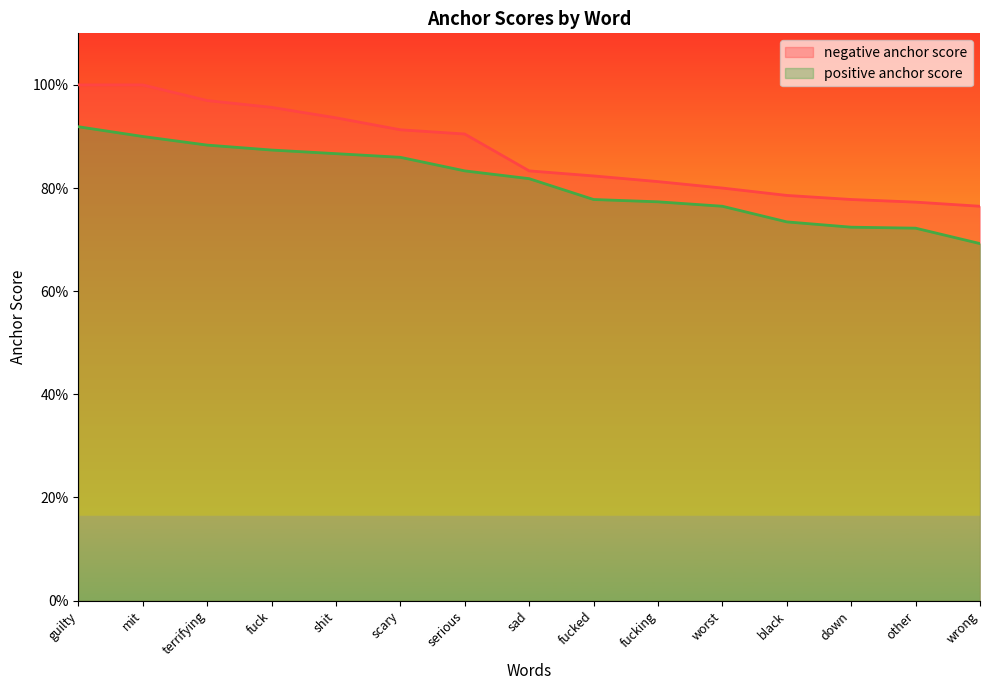

What is the difference between the negative anchor score values at serious and fucking?

0.1